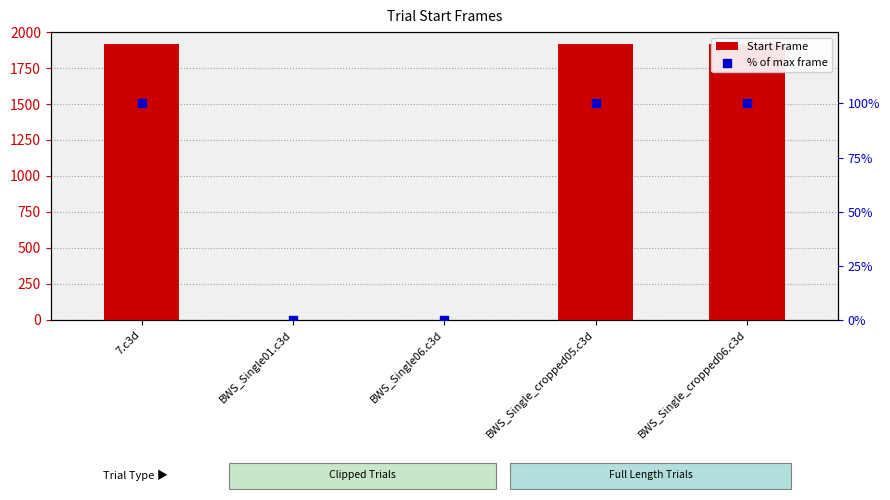

What is the total value across all series at BWS_Single01.c3d?

1.1